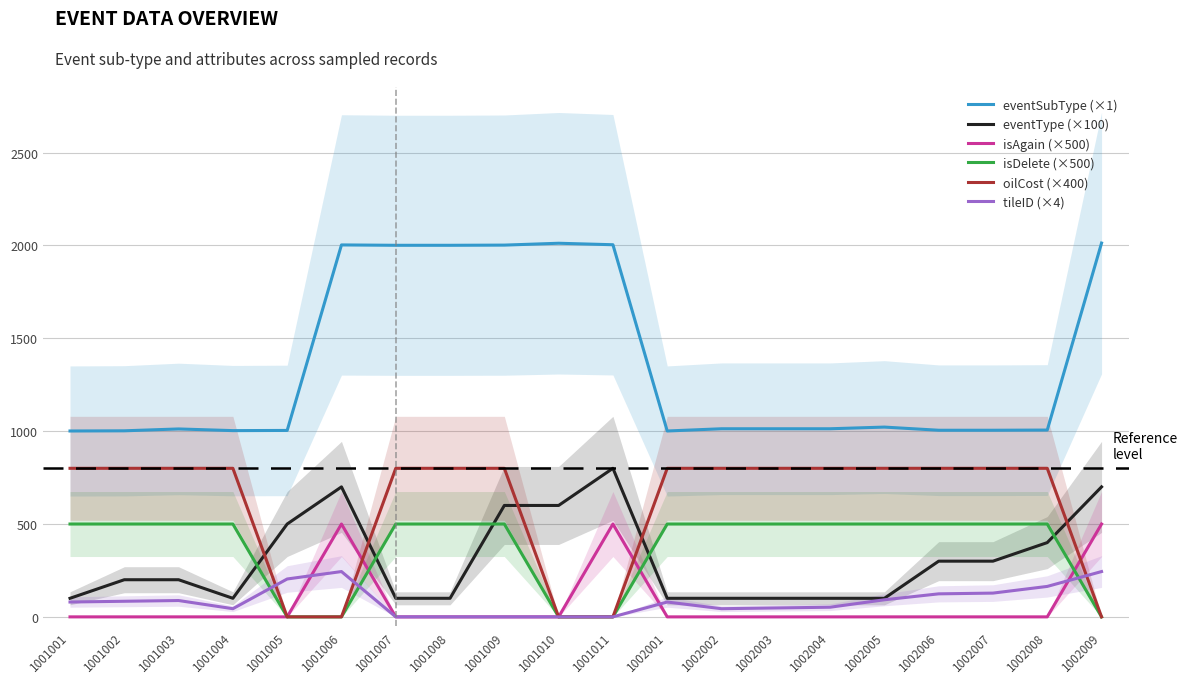

Reading left to right, list all the values displayed in this chart.

eventSubType: 1001	1002	1012	1003	1004	2003	2001	2001	2002	2012	2004	1001	1013	1013	1013	1022	1005	1005	1006	2013
eventType: 100	200	200	100	500	700	100	100	600	600	800	100	100	100	100	100	300	300	400	700
isAgain: 0	0	0	0	0	500	0	0	0	0	500	0	0	0	0	0	0	0	0	500
isDelete: 500	500	500	500	0	0	500	500	500	0	0	500	500	500	500	500	500	500	500	0
oilCost: 800	800	800	800	0	0	800	800	800	0	0	800	800	800	800	800	800	800	800	0
tileID: 80	84	88	44	204	244	0	0	0	0	0	80	44	48	52	92	124	128	164	244